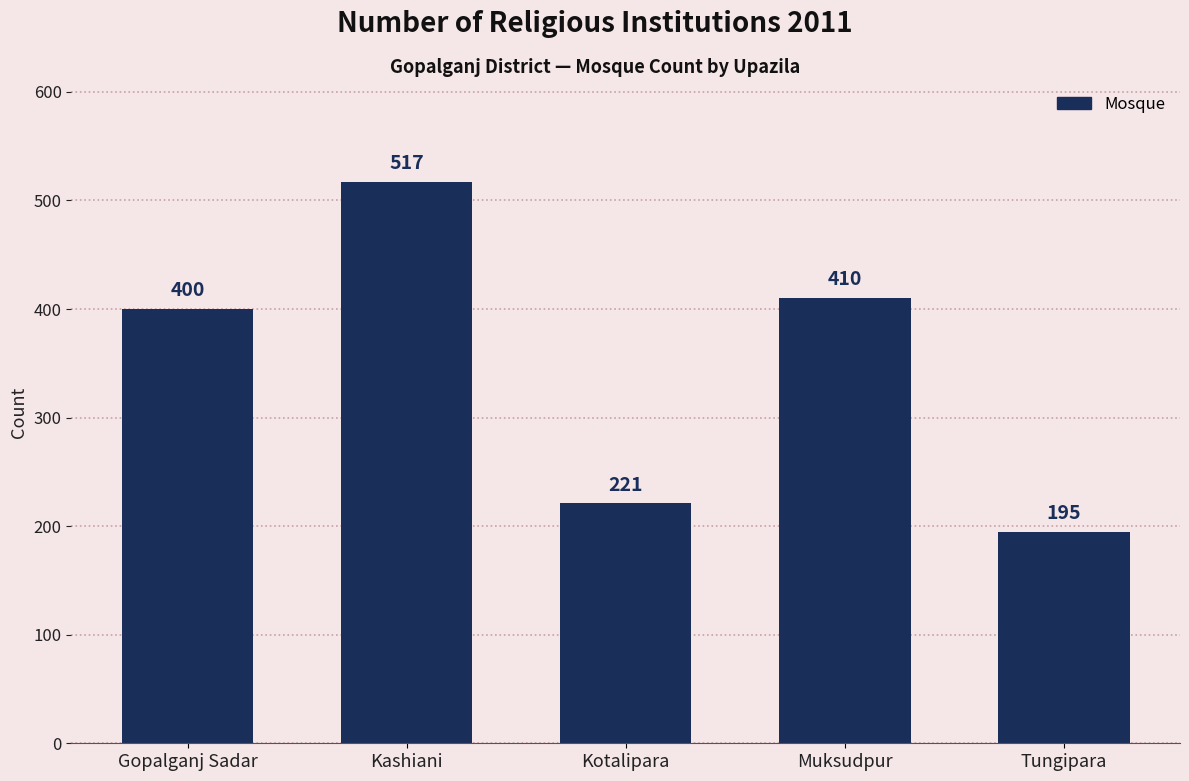

List the labels in order of value, largest first.

Kashiani, Muksudpur, Gopalganj Sadar, Kotalipara, Tungipara